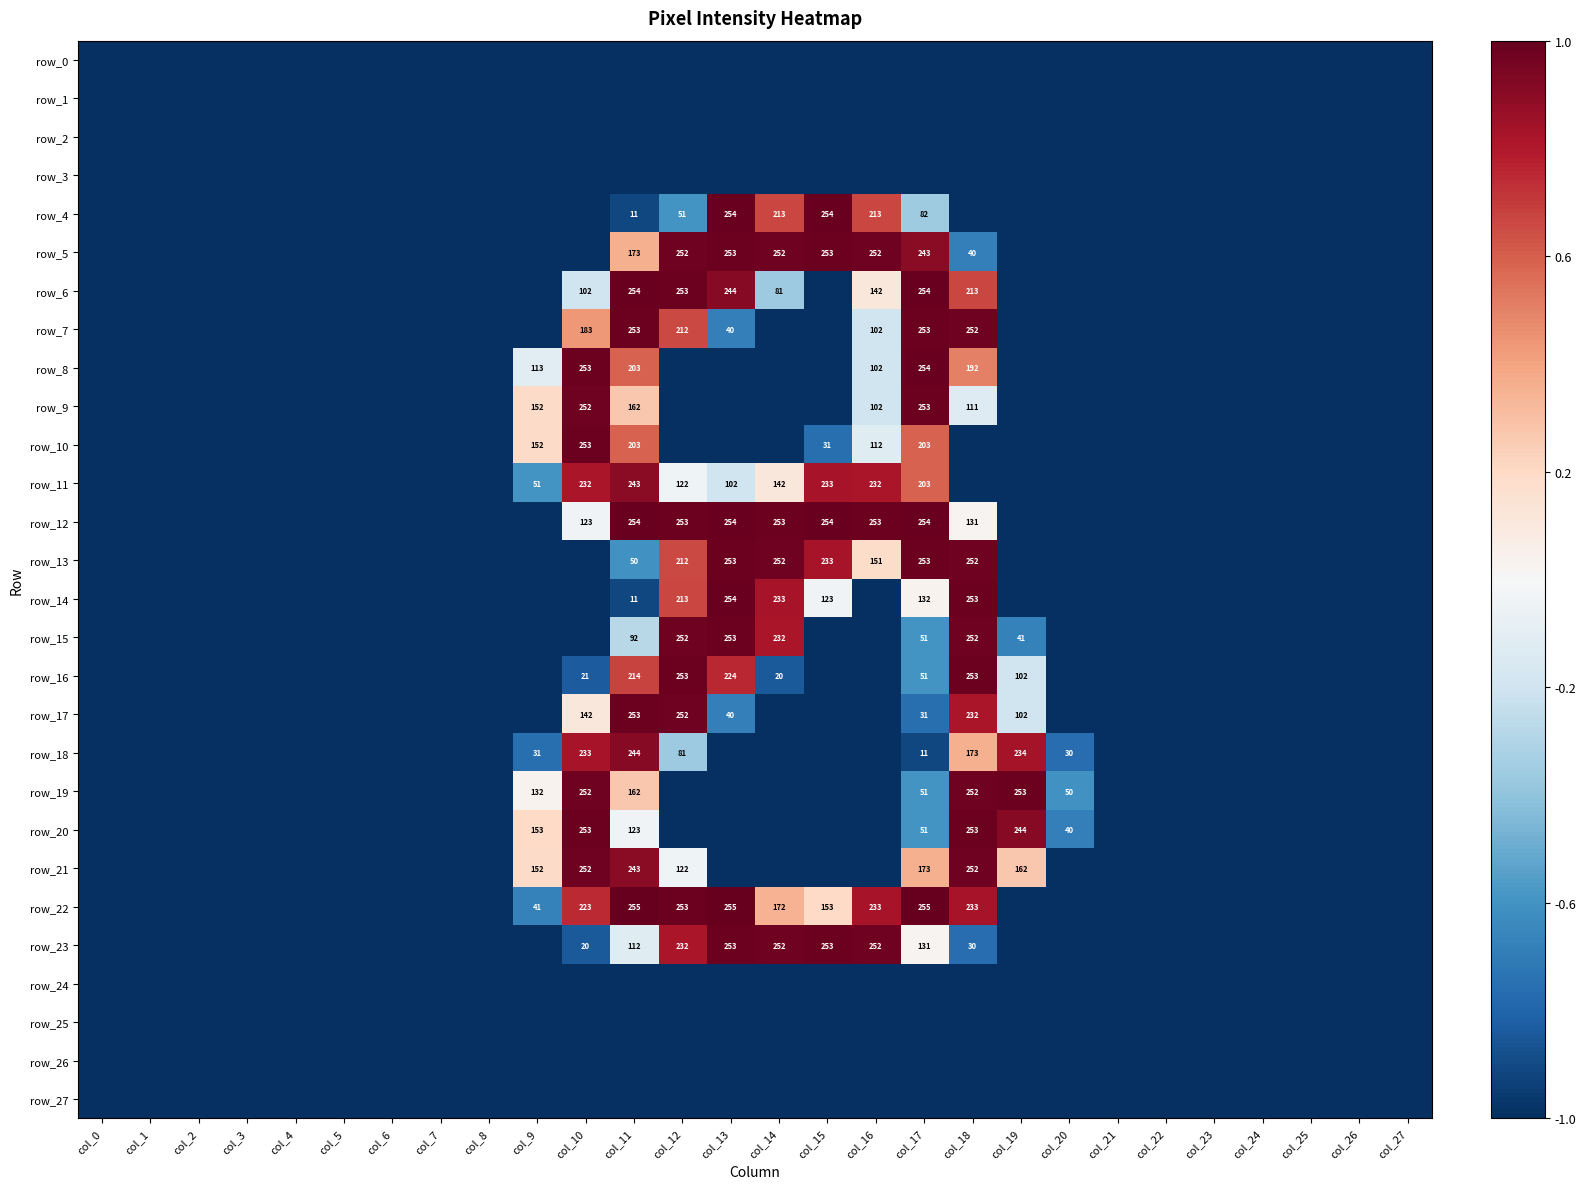

How many values in row_11 are above zero?

6